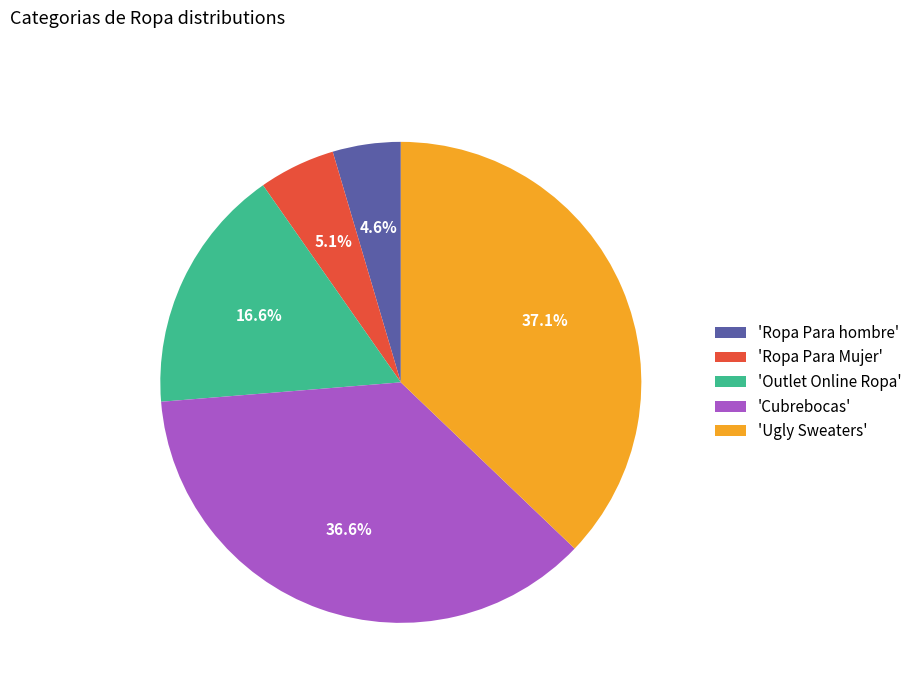

Is there a majority slice in this chart?

No